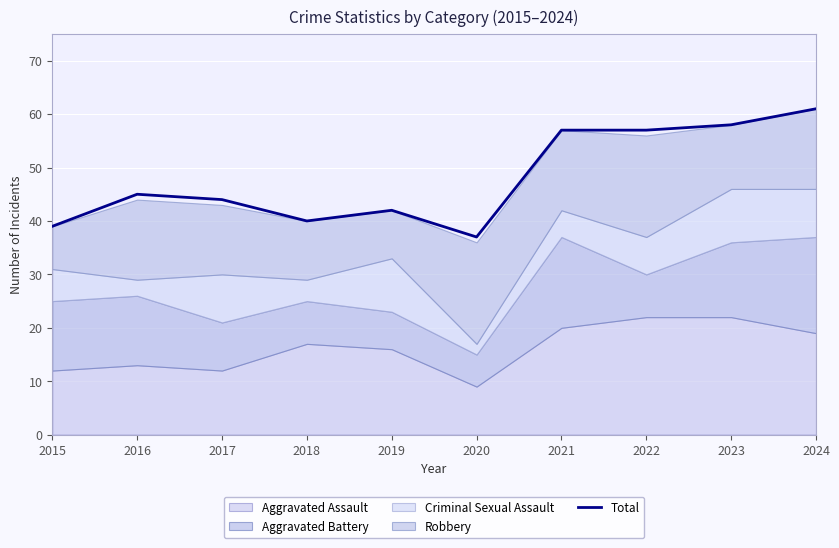

What is the approximate value at 2016?

45